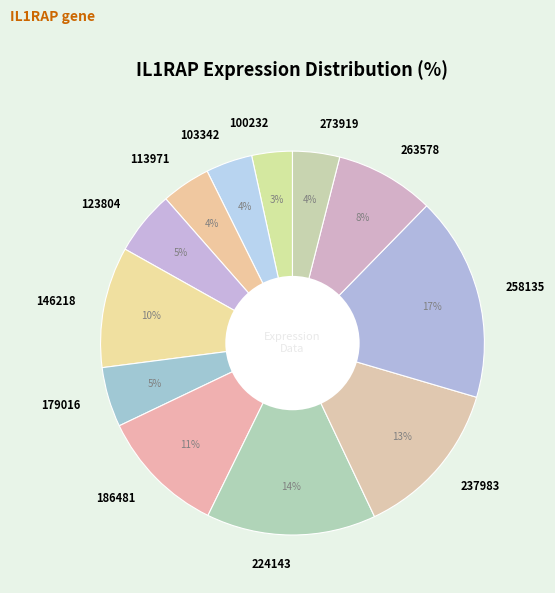

Does any single category account for the majority?

No